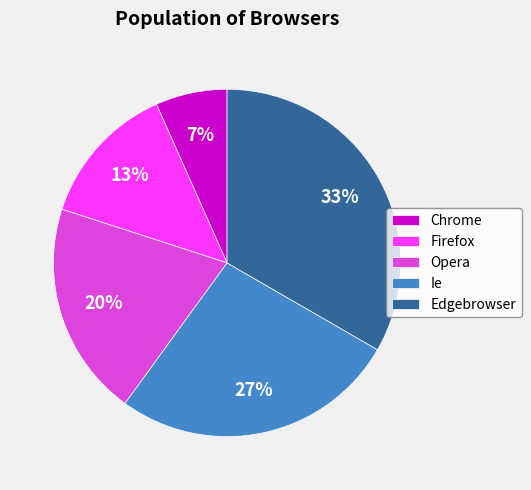

Is Firefox the majority of the pie?

No